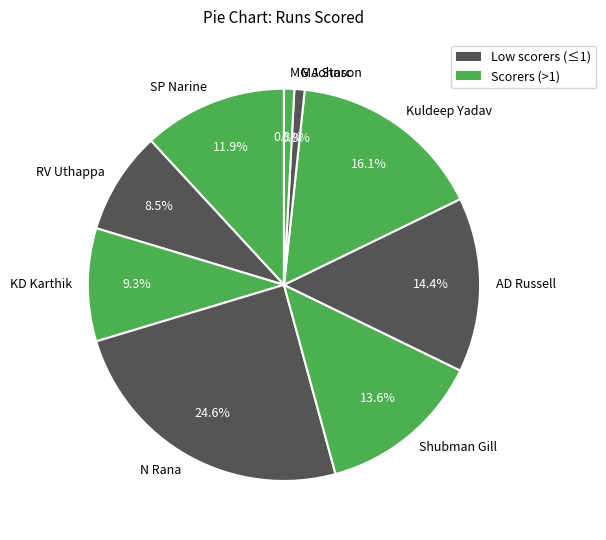

What percentage is NOT represented by MA Starc?

99.2%